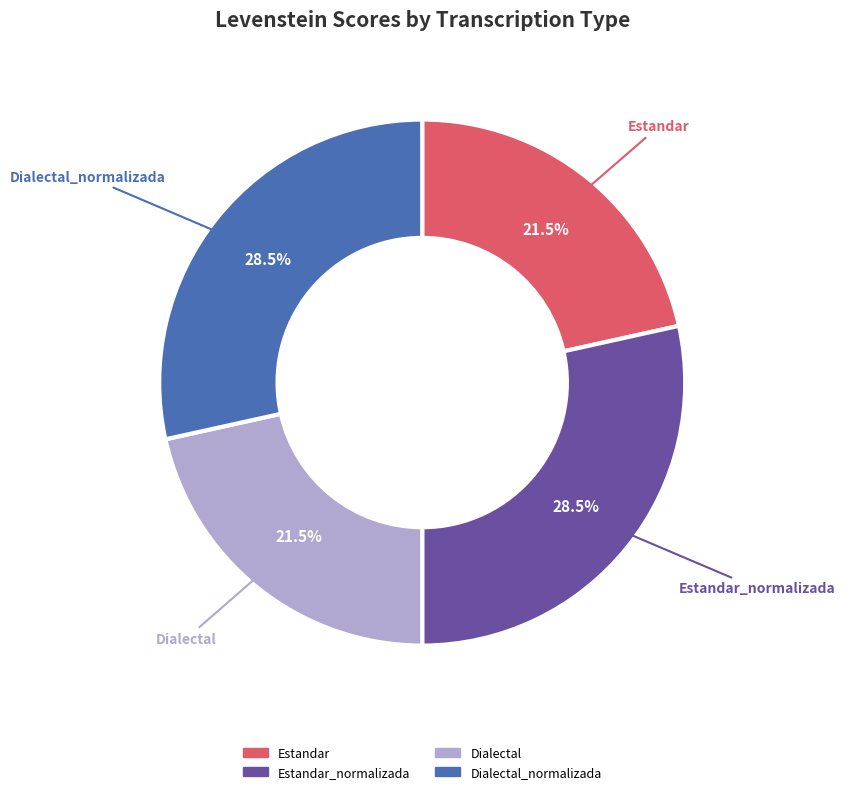

Count the number of slices in the pie.

4